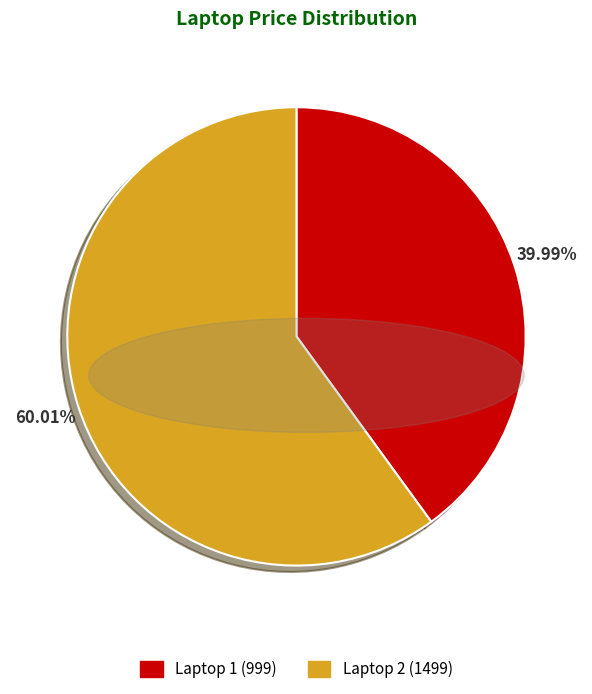

Count the number of slices in the pie.

2